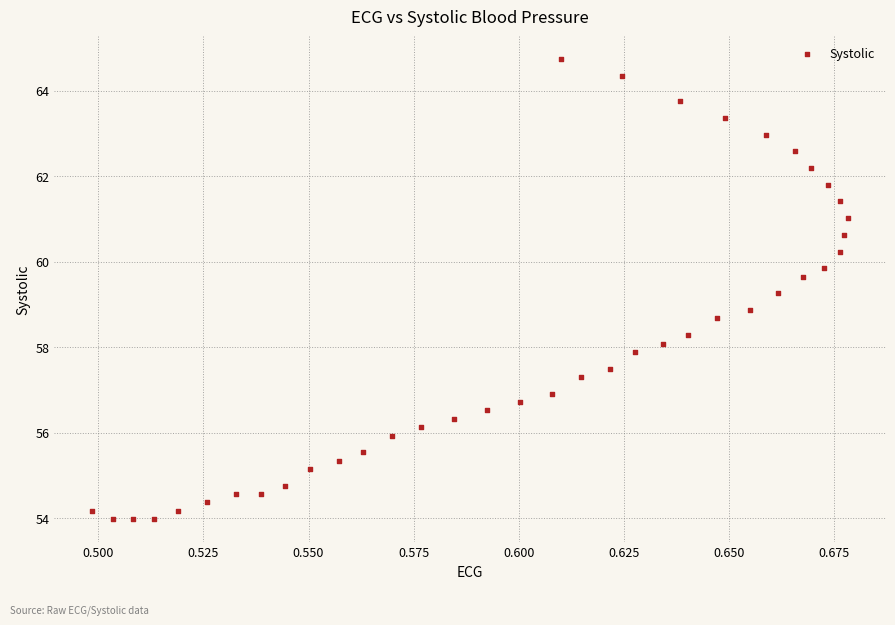

What Y value in the scatter plot is closest to 59?

58.9